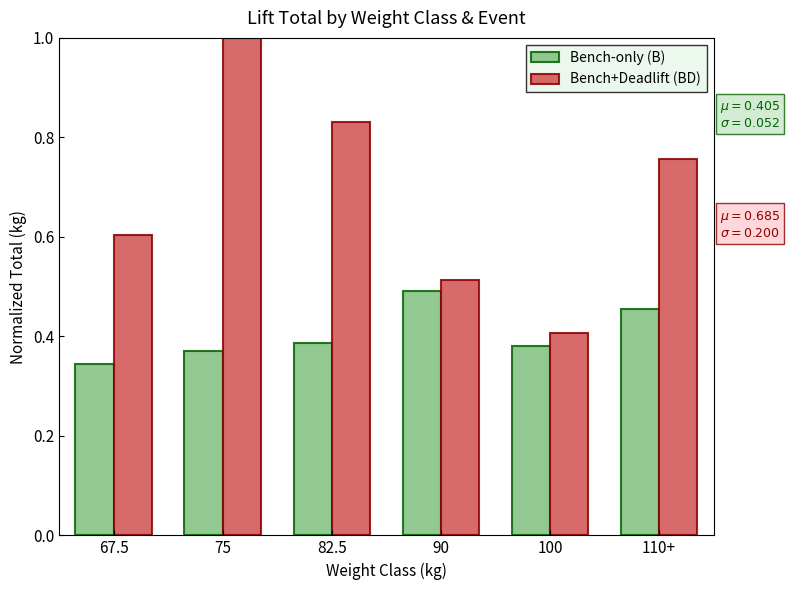

Where is Bench+Deadlift (BD) nearest to the value 0?

100